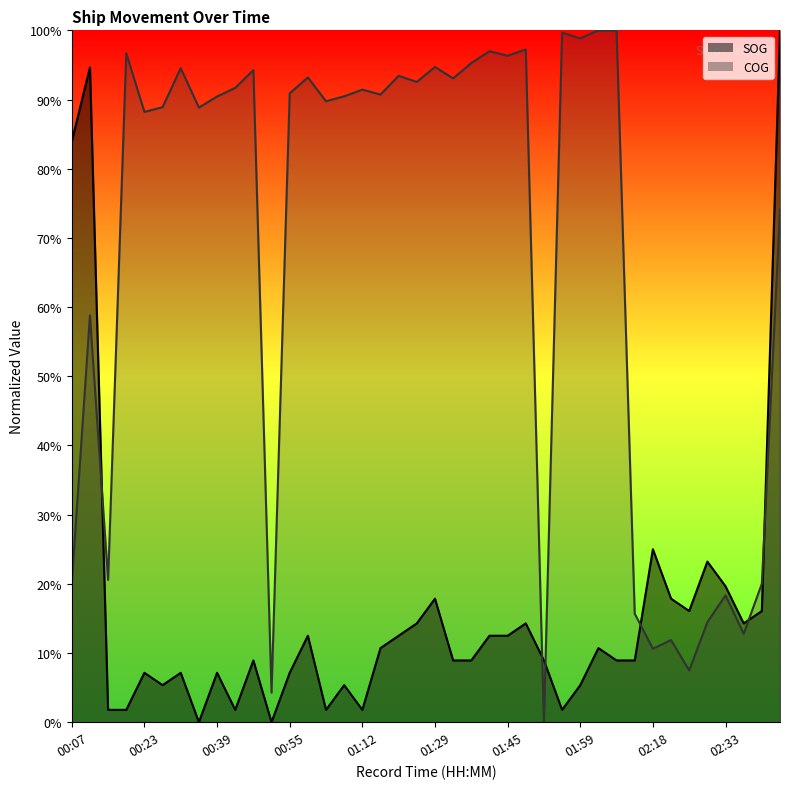

The COG series shows 0.9 at 00:35. True or false?

True